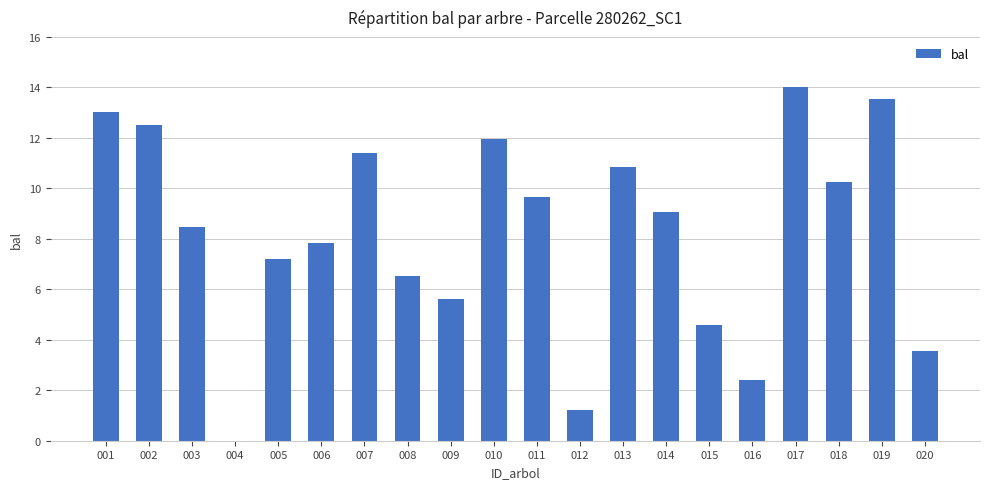

Which has a higher value, 002 or 005?

002